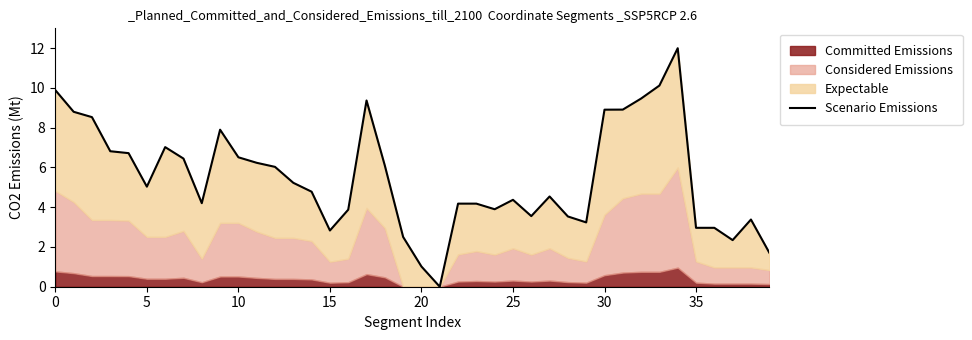

How many interior local valleys (lower than both neighbors) does the data have?

8